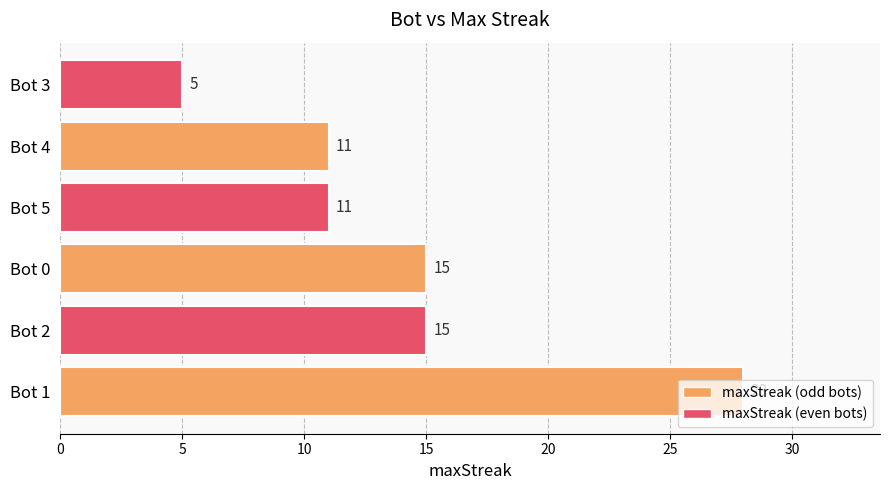

Count the values in the range 11 to 15.

4